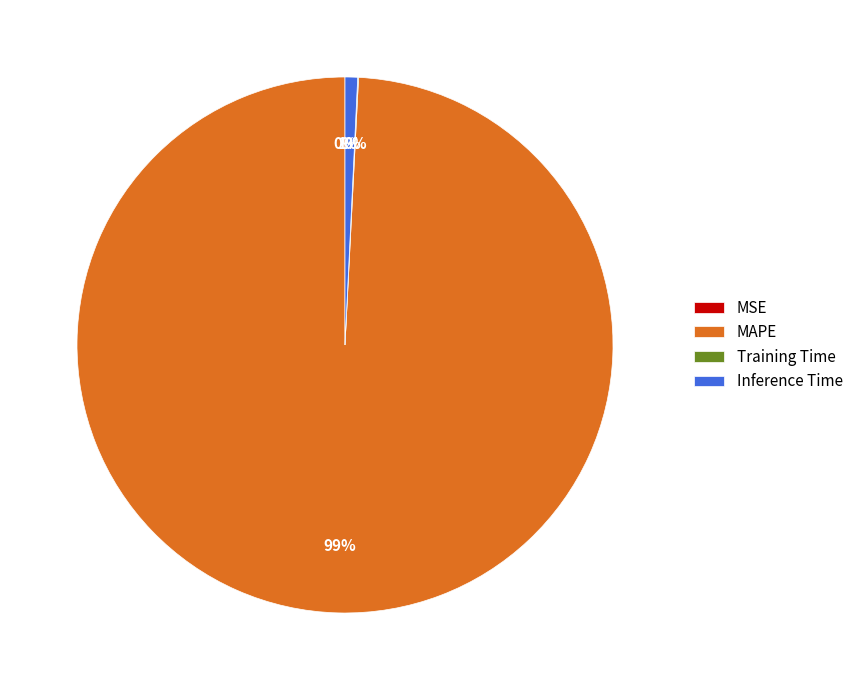

Which category has the biggest portion of the pie?

MAPE